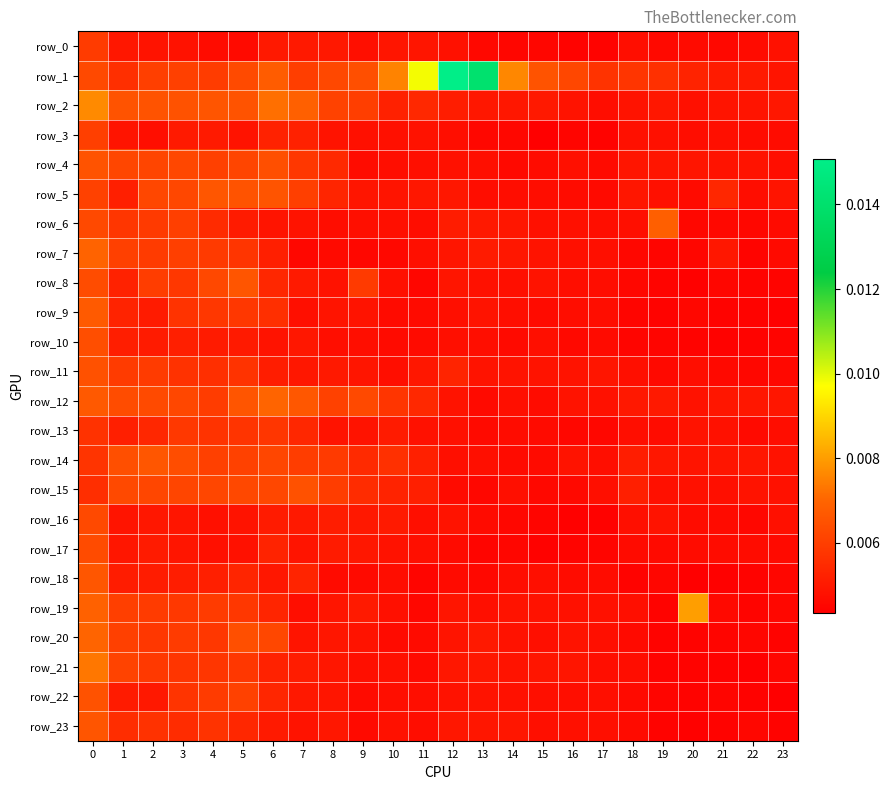

Rank the categories by row_7 value from highest to lowest.

0, 1, 3, 2, 4, 5, 6, 13, 21, 14, 12, 15, 16, 17, 11, 8, 23, 10, 18, 9, 7, 20, 19, 22